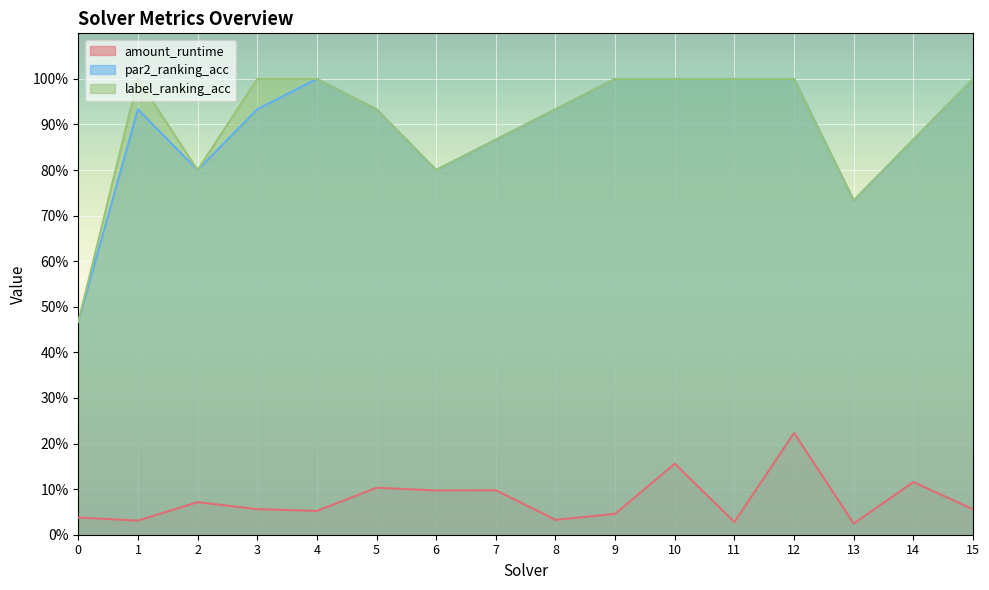

Which series has the largest total across all categories?

label_ranking_acc